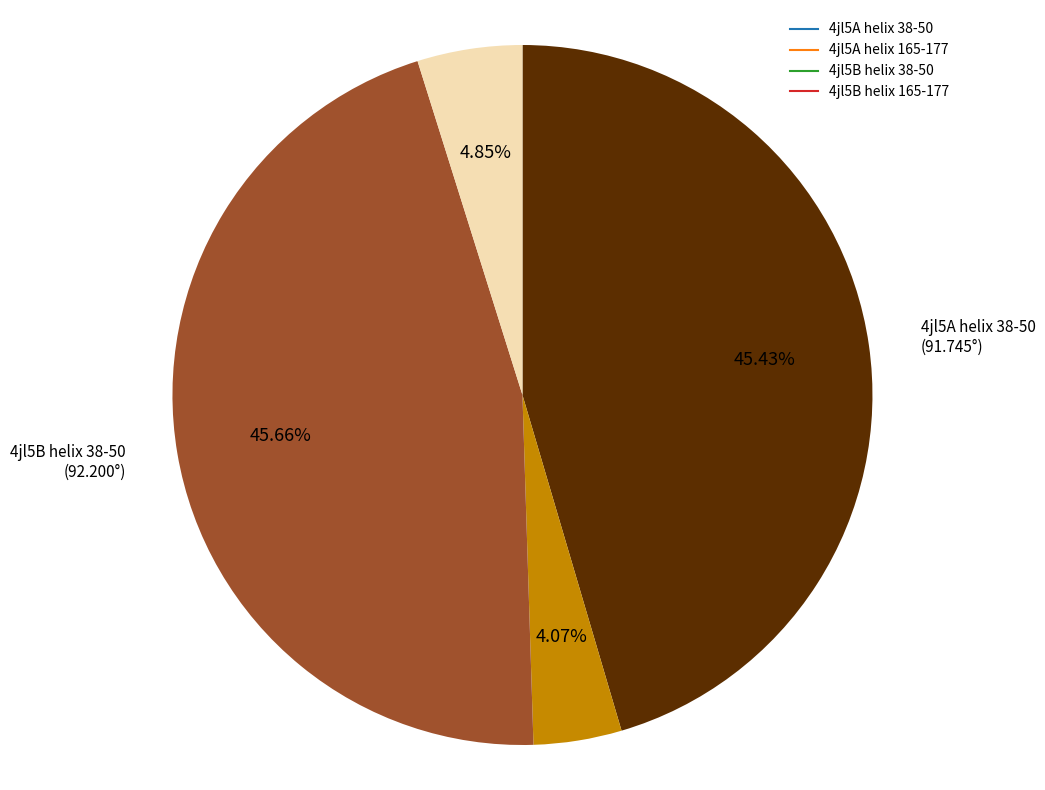

Which slice is the smallest?

4jl5A helix 165-177